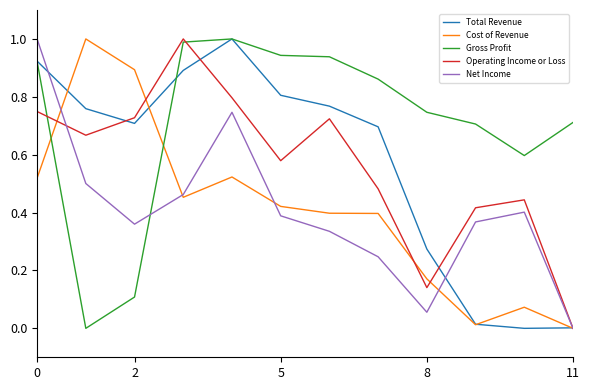

What is the greatest value displayed?

1.0